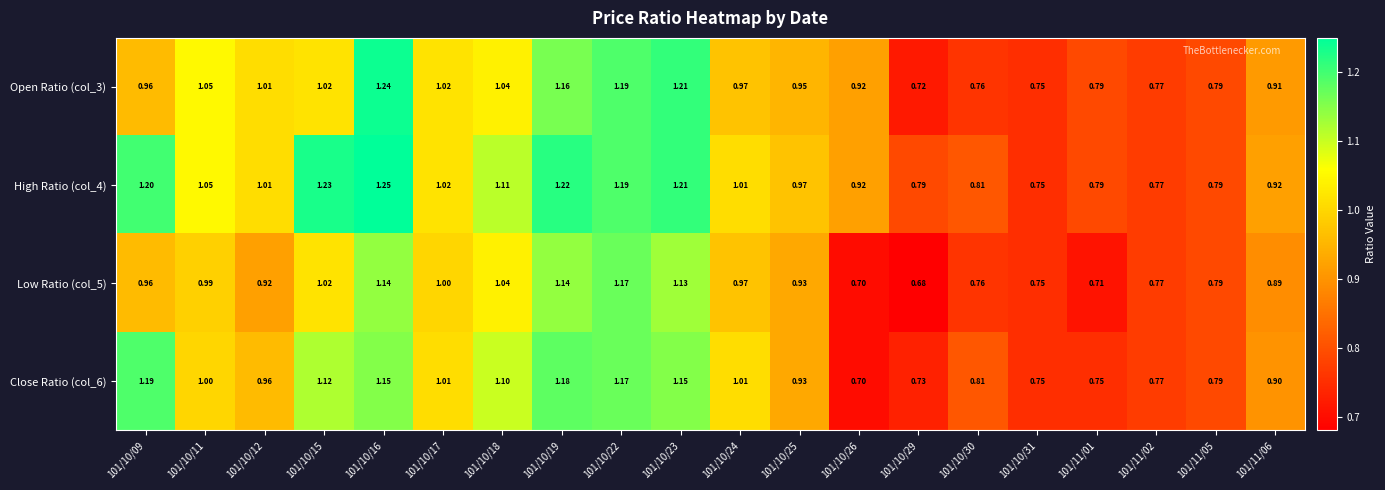

Is the value of High Ratio (col_4) at 101/10/30 greater than the value of Close Ratio (col_6) at 101/10/22?

No